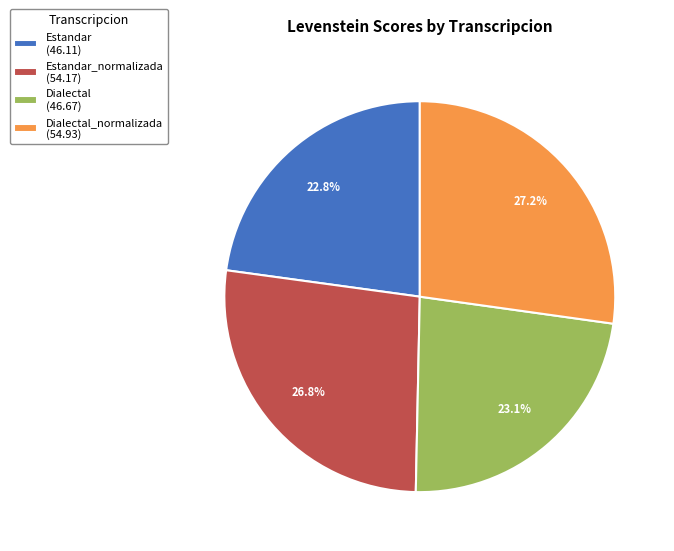

Does any single category account for the majority?

No